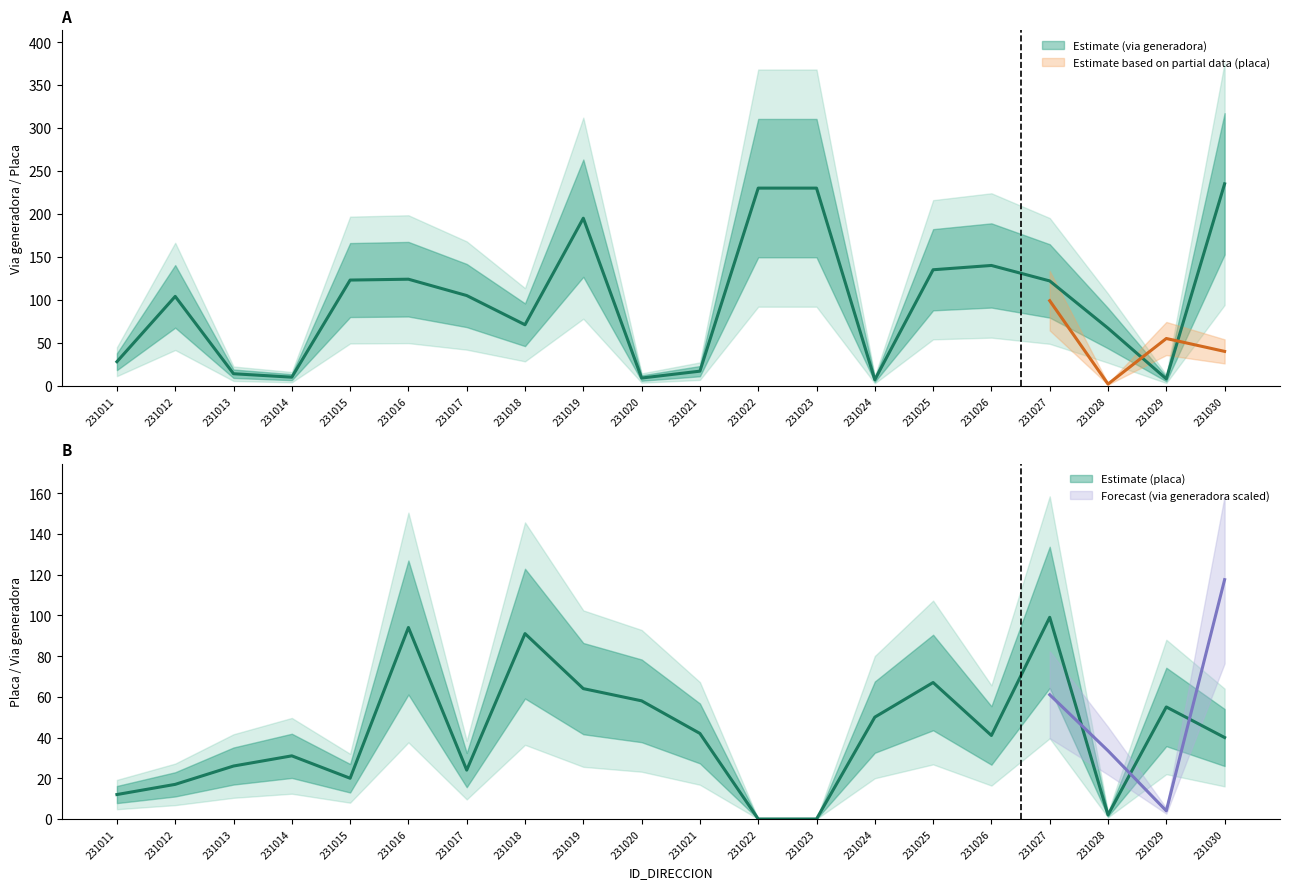

Rank the series at 231021 from highest to lowest value.

NUMERO_PLACA_DIRECCION, NUMERO_VIA_GENERADORA_DIRECCION